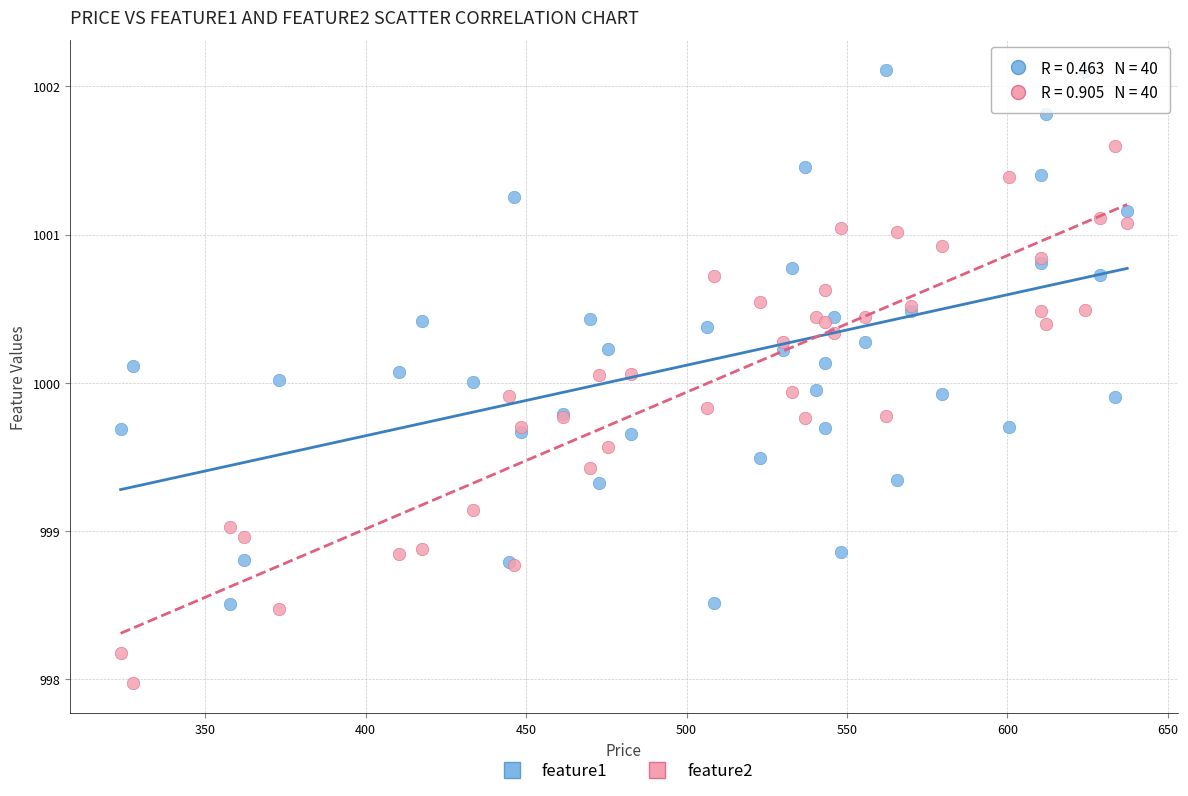

What are all the series names shown in the legend?

feature1, feature2